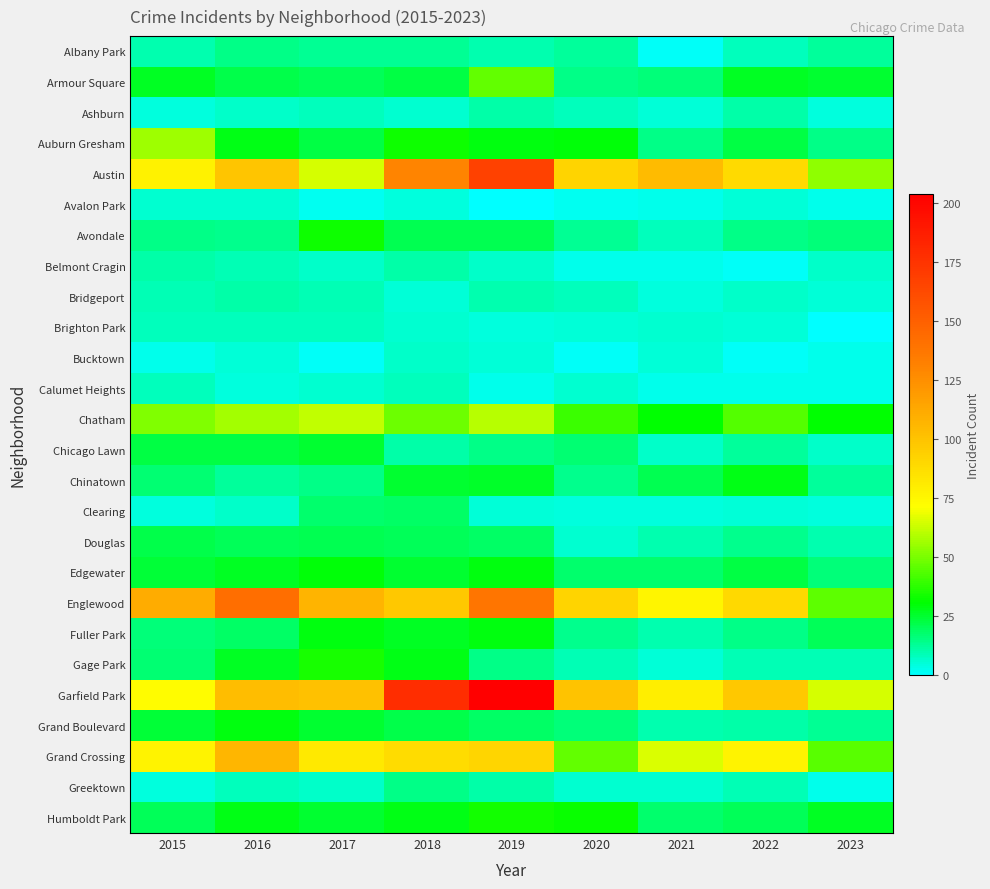

What is the maximum value shown in the chart?

204